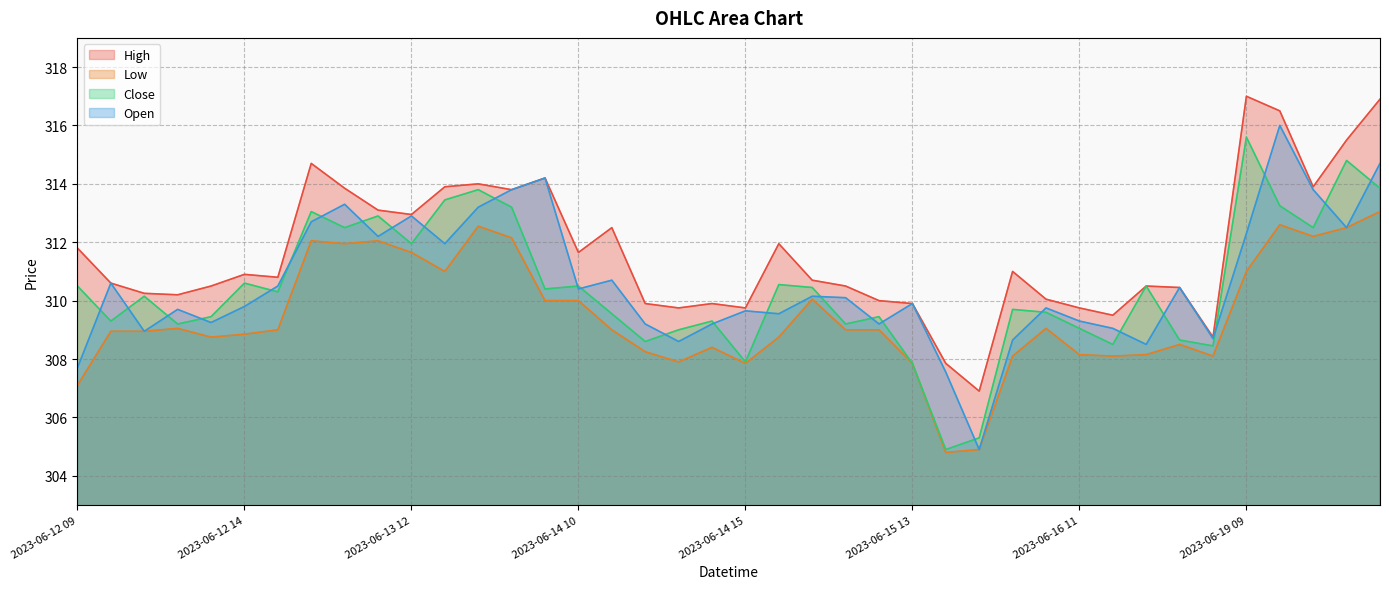

What is the average value of the Close series?

310.4